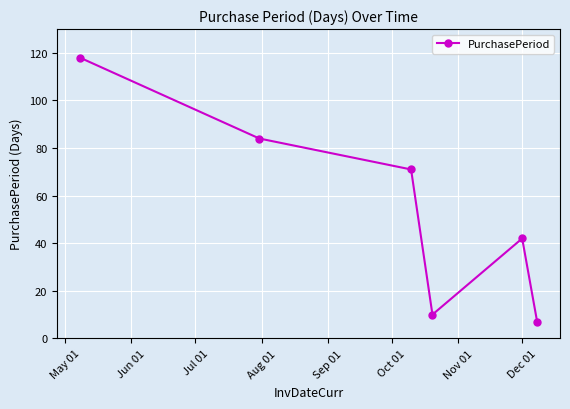

What is the value of the 1st point from the left?

118